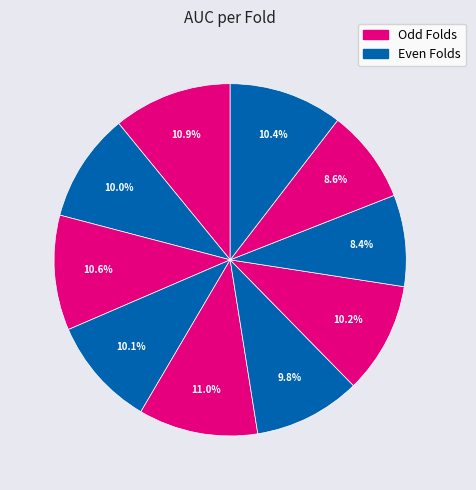

Count the number of slices in the pie.

10